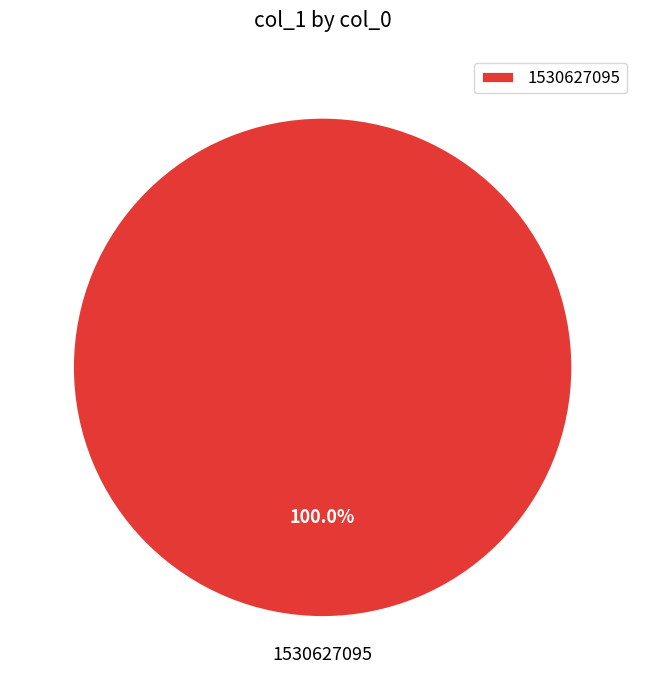

The 1530627095 slice represents 93% of the pie. True or false?

False